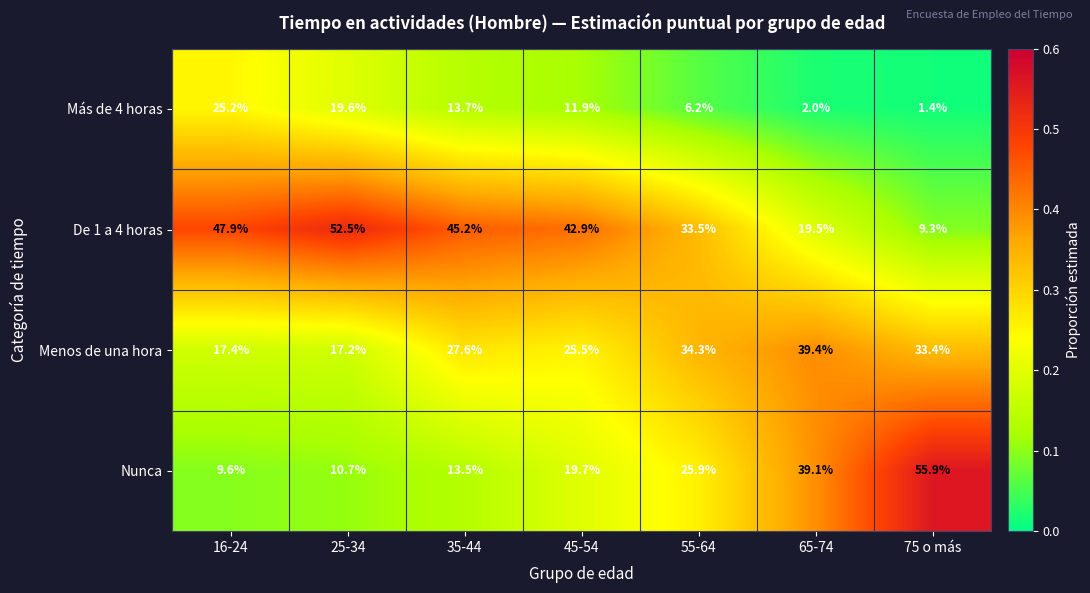

Where does the Menos de una hora series first go above 27?

35-44